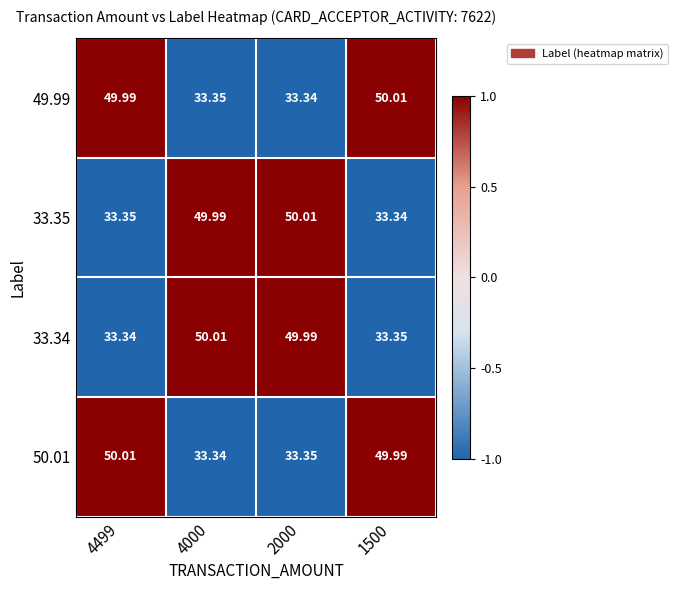

Is the value of 33.35 at 4499 greater than the value of 50.01 at 4000?

Yes